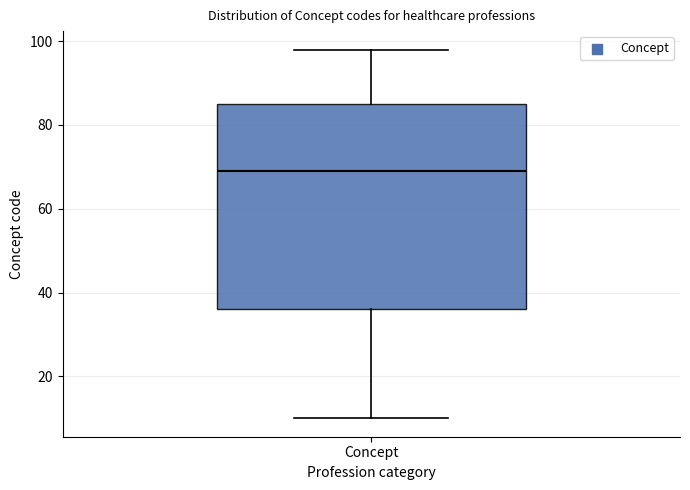

Where does the median line of the box for Concept sit on the y-axis? The values are not printed on the chart, so give them approximately, as read against the axis.

70